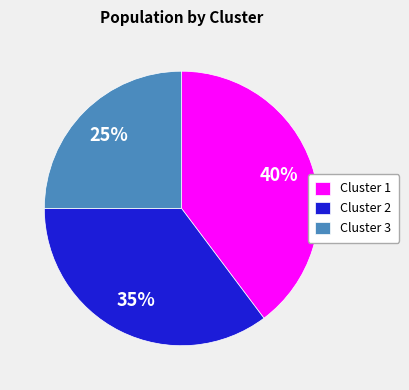

How many segments does this pie chart have?

3